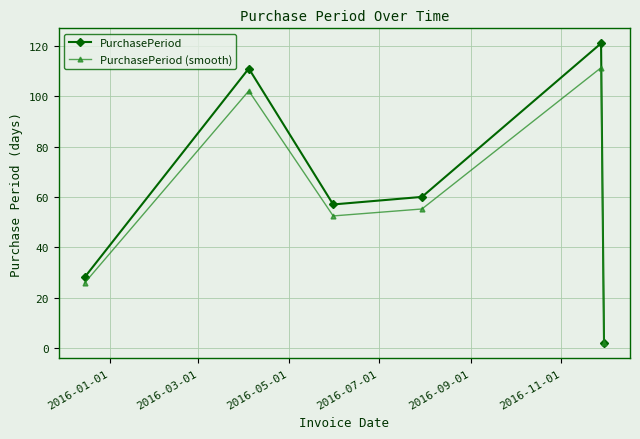

List the series in order of their overall mean, highest first.

PurchasePeriod, PurchasePeriod (smooth)